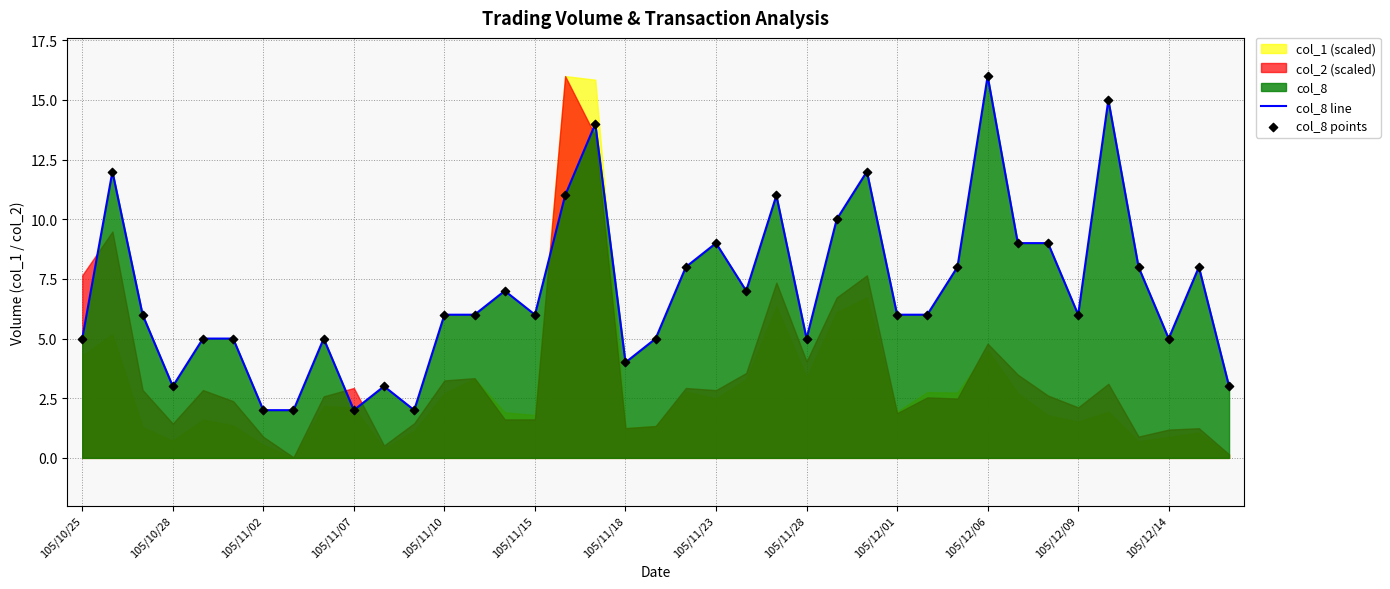

Is it true that col_8 line equals 6 at 105/12/01?

True